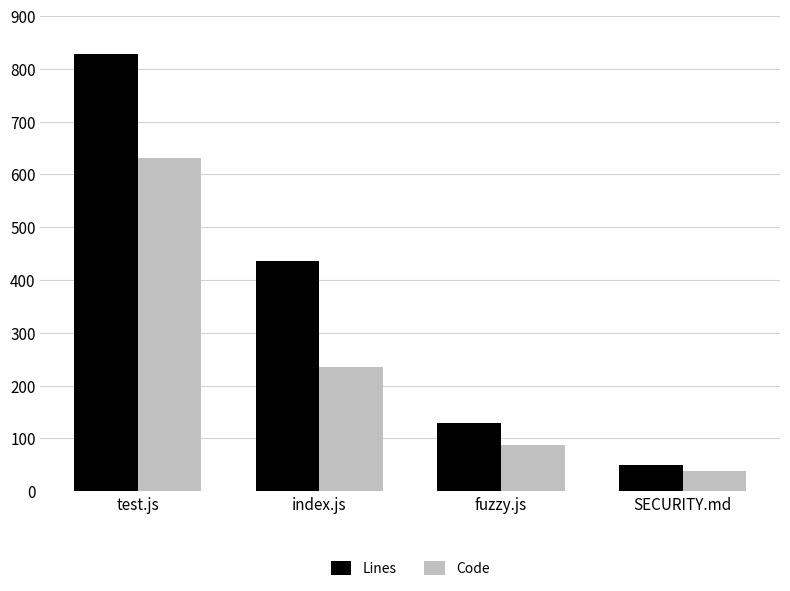

What is the difference between the highest and lowest values at index.js?

199